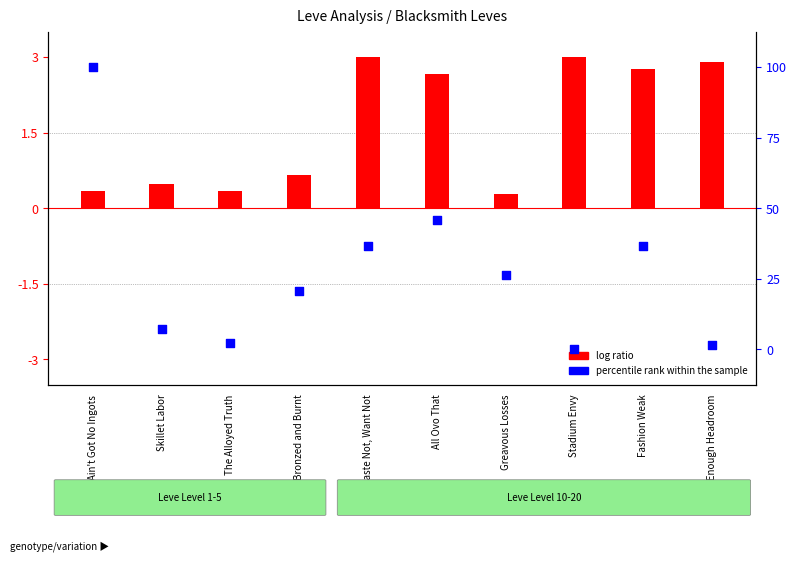

At which category is the sum across all series the highest?

Ain't Got No Ingots